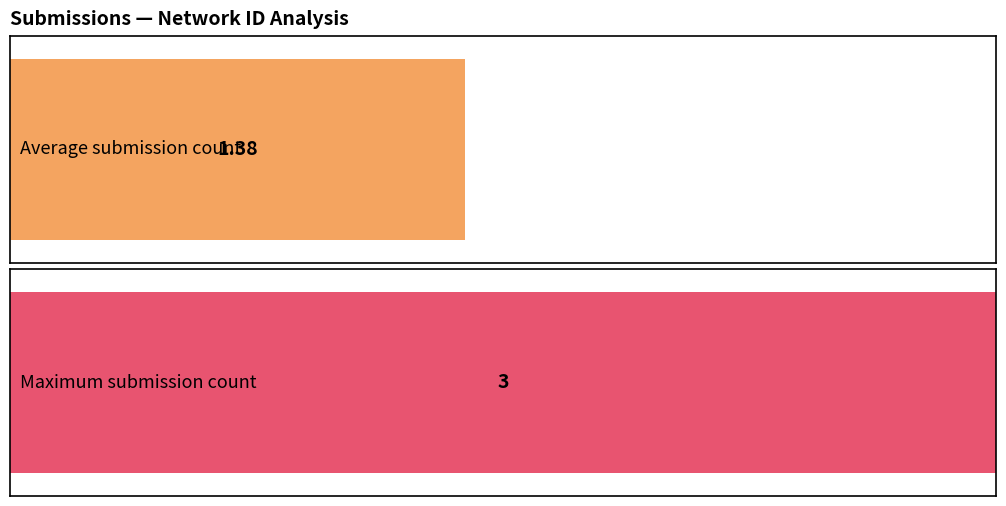

Are the bars grouped side by side (vs. stacked)?

No